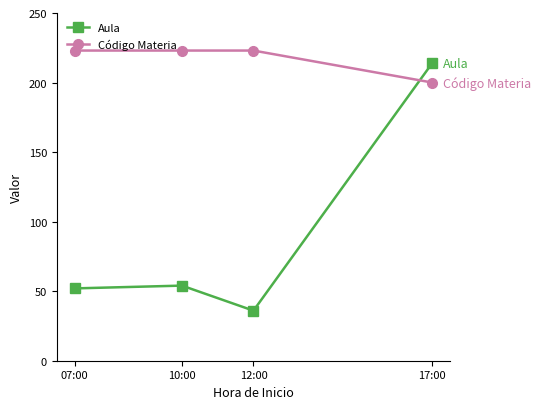

At 07:00, list the series in order from largest to smallest.

Código Materia, Aula